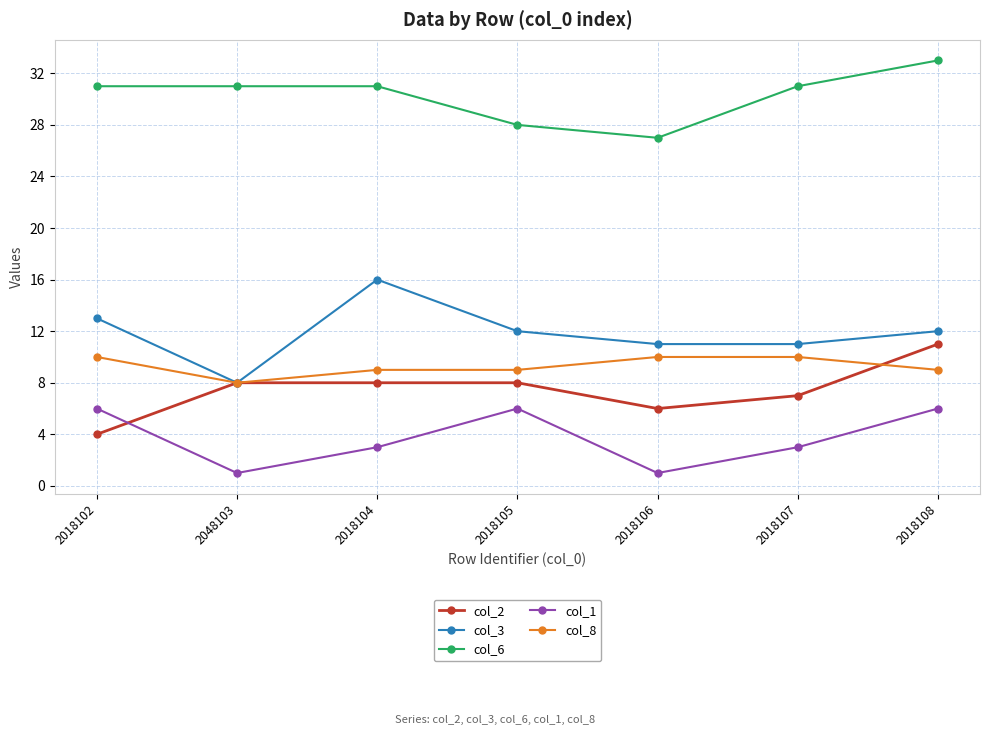

At which category does the chart reach its peak across all series?

2018108